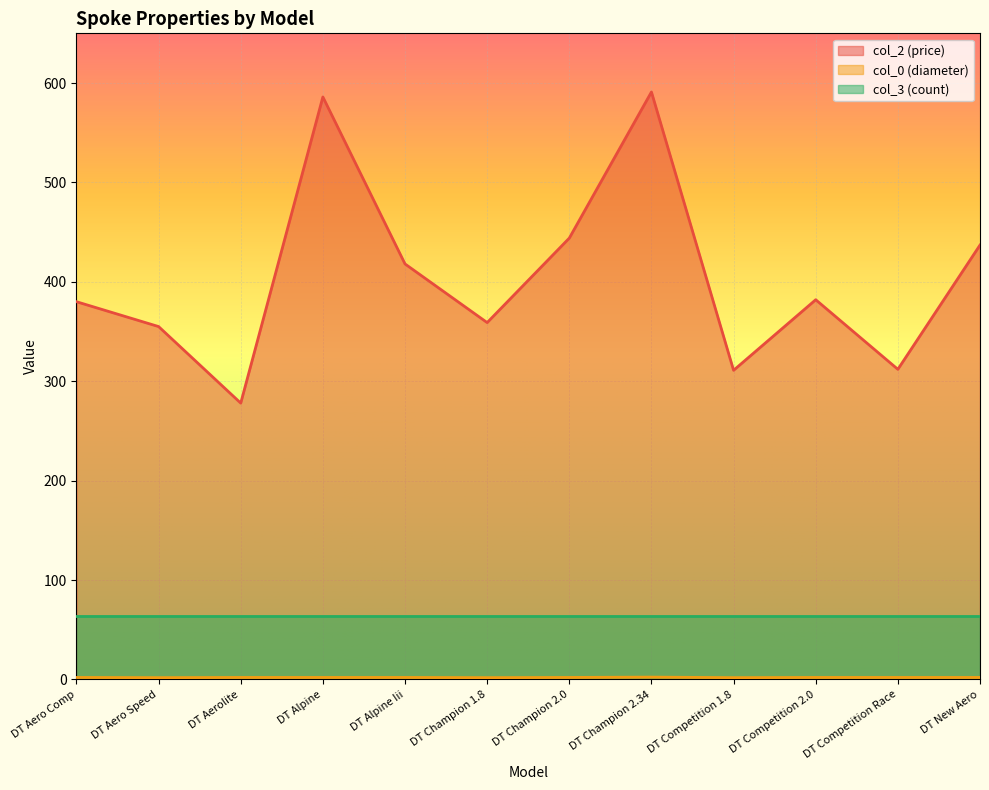

Where is col_0 (diameter) nearest to the value 2?

DT Aero Comp